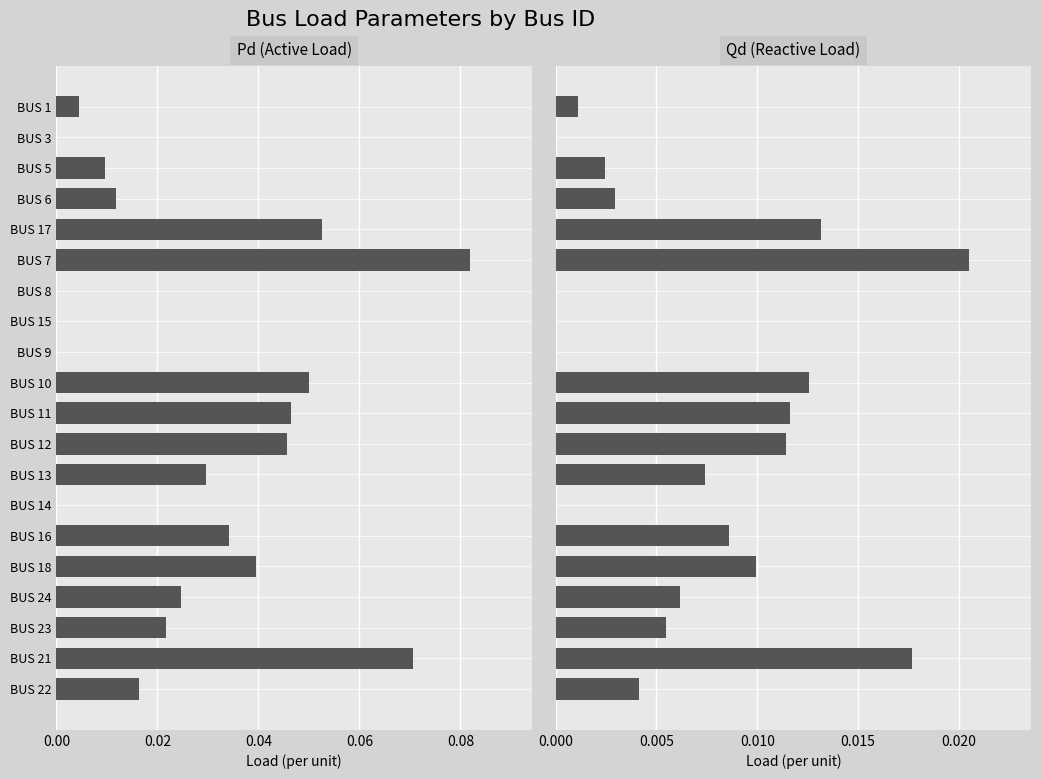

Rank the series at BUS 24 from lowest to highest value.

Qd (Reactive Load), Pd (Active Load)